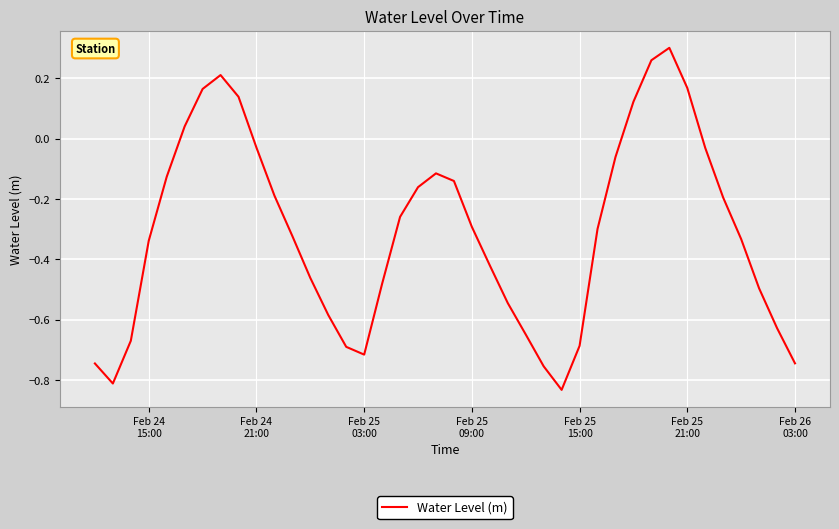

Reading left to right, list all the values displayed in this chart.

-0.7	-0.8	-0.7	-0.3	-0.1	0.0	0.2	0.2	0.1	-0.0	-0.2	-0.3	-0.5	-0.6	-0.7	-0.7	-0.5	-0.3	-0.2	-0.1	-0.1	-0.3	-0.4	-0.5	-0.6	-0.8	-0.8	-0.7	-0.3	-0.1	0.1	0.3	0.3	0.2	-0.0	-0.2	-0.3	-0.5	-0.6	-0.7